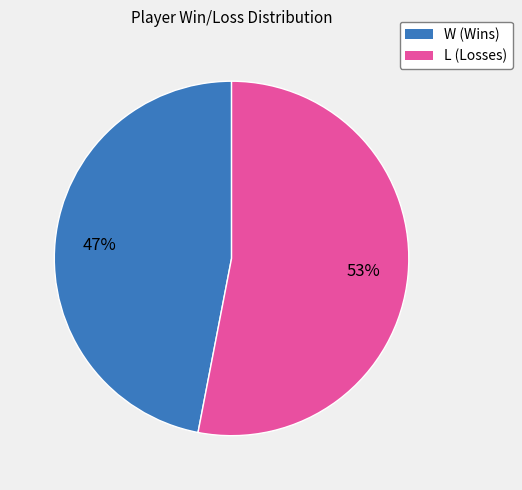

Rank the categories by value from highest to lowest.

L, W